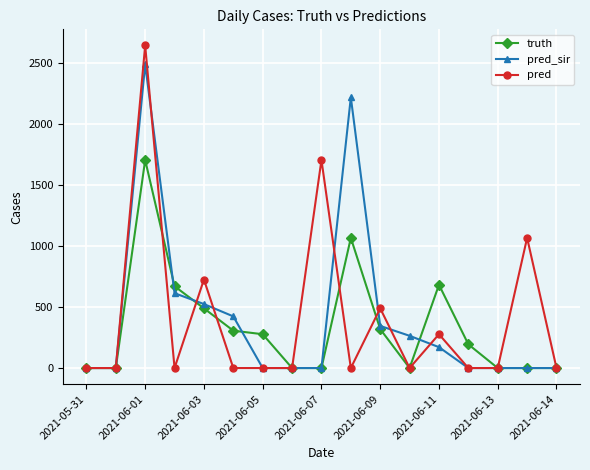

Which series has the largest range (max minus min)?

pred